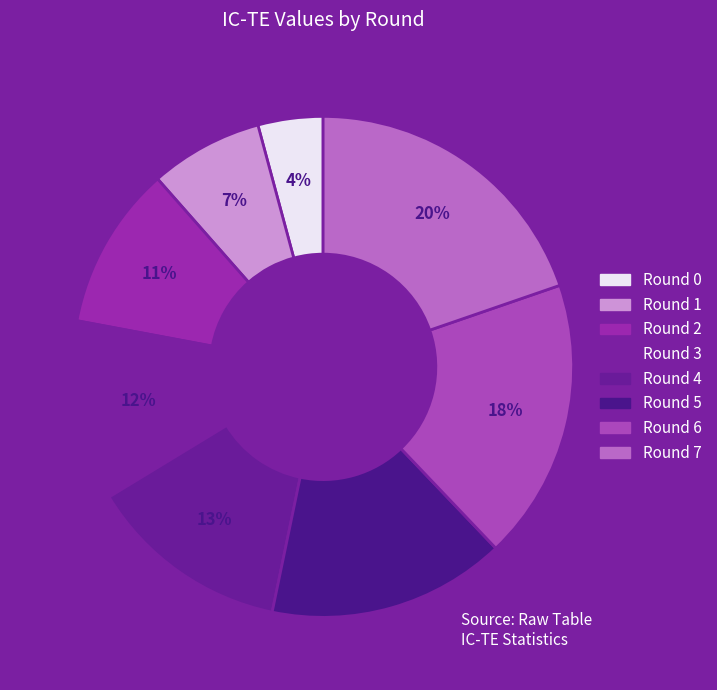

True or false: Round 2 accounts for 18% of the total.

False